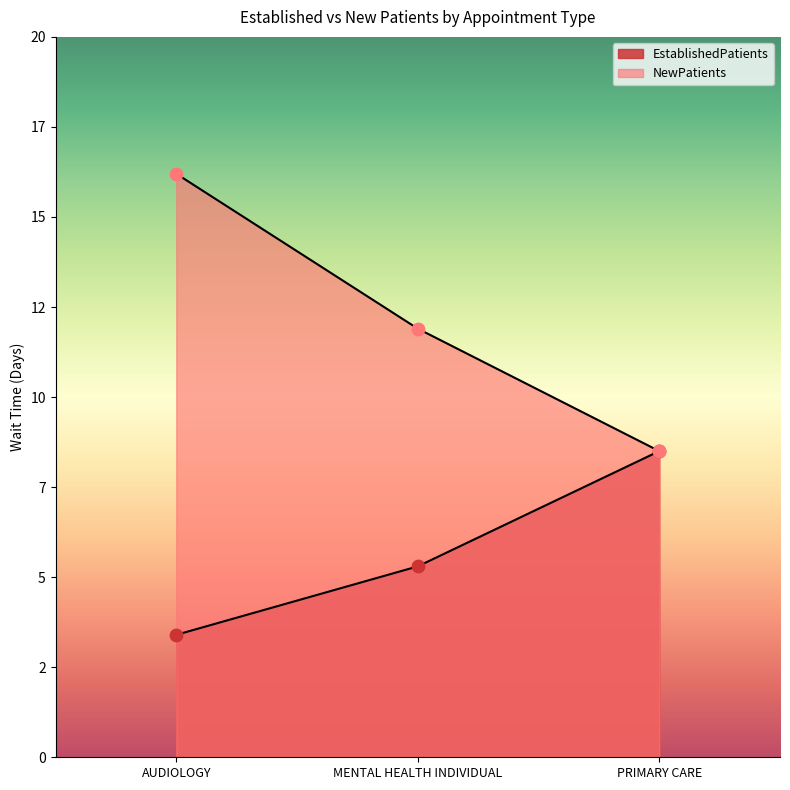

Which series contains the highest Y value?

NewPatients